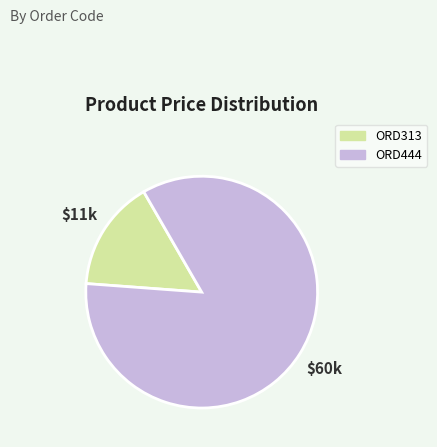

Do ORD313 and ORD444 together represent more than half of the pie?

Yes